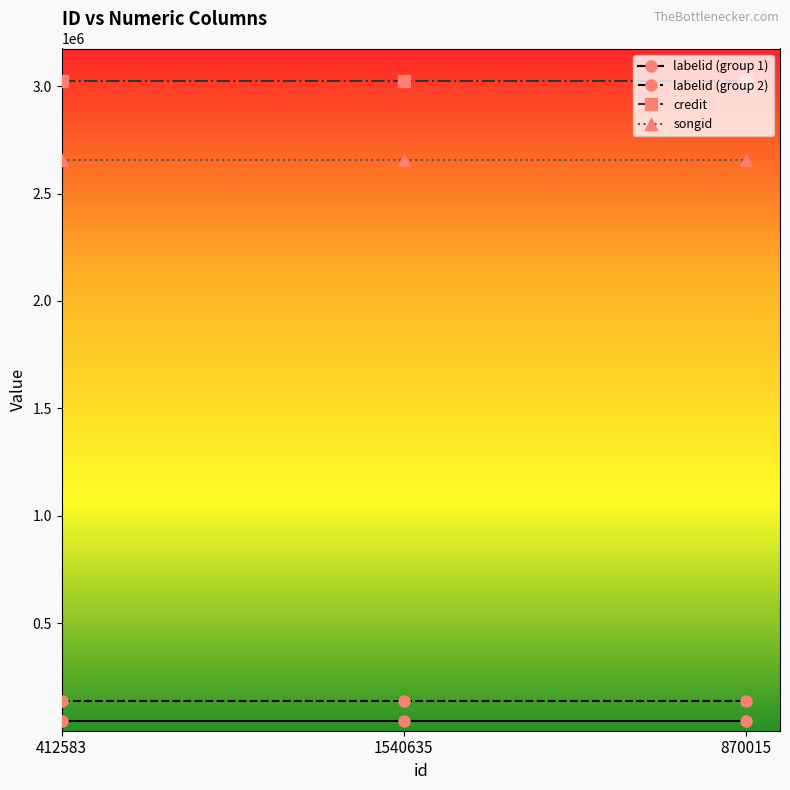

What is the label of the 2nd point from the left?

1540635